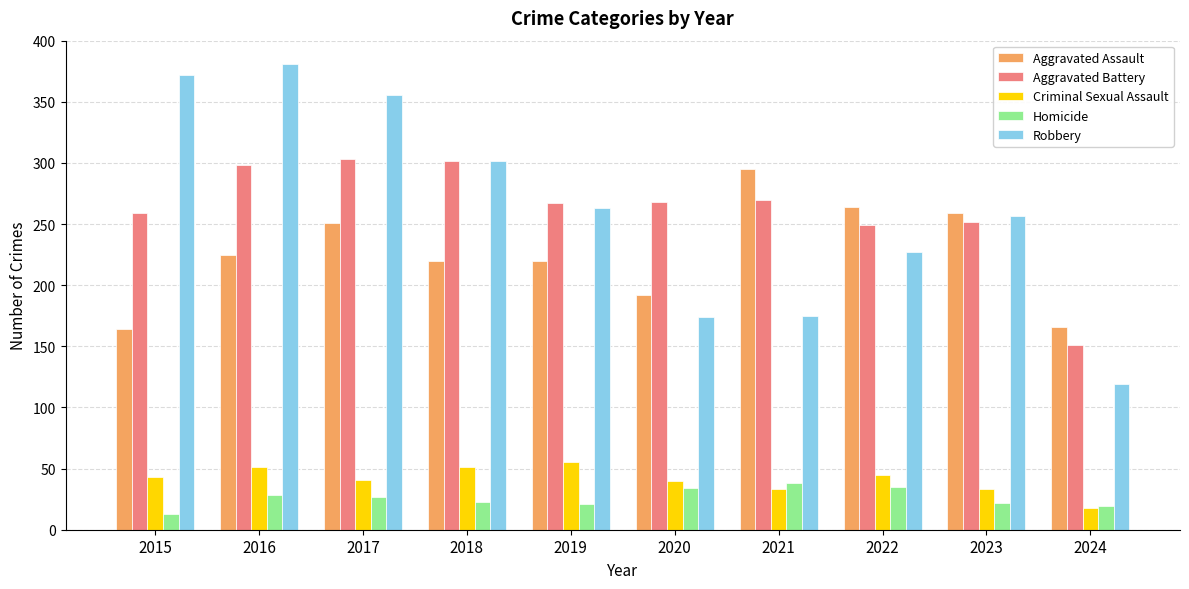

What is the sum of all Aggravated Assault values?

2256